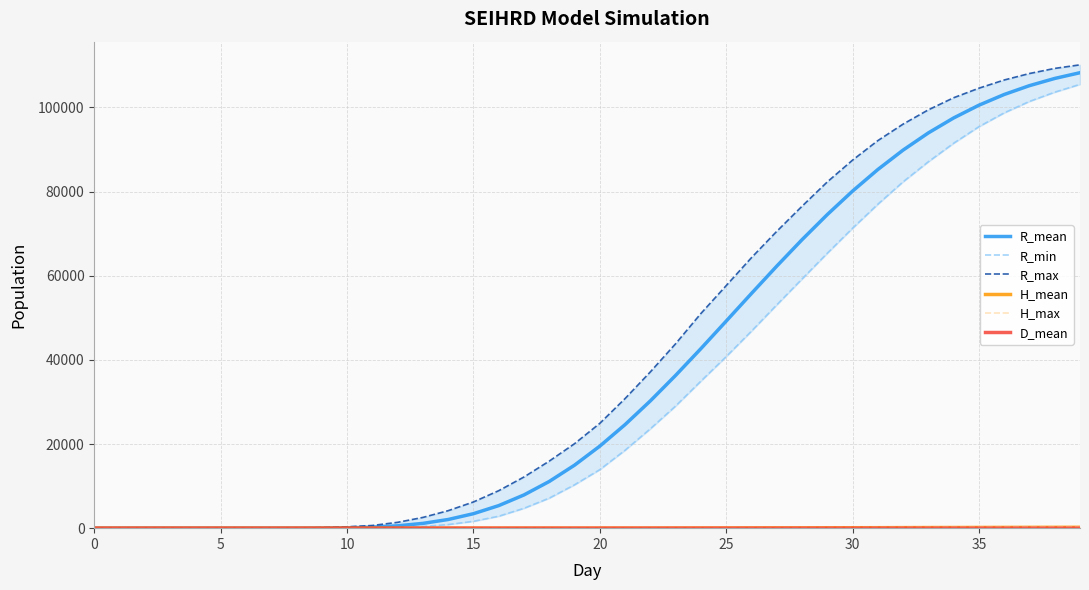

Which series has the largest total across all categories?

R_max